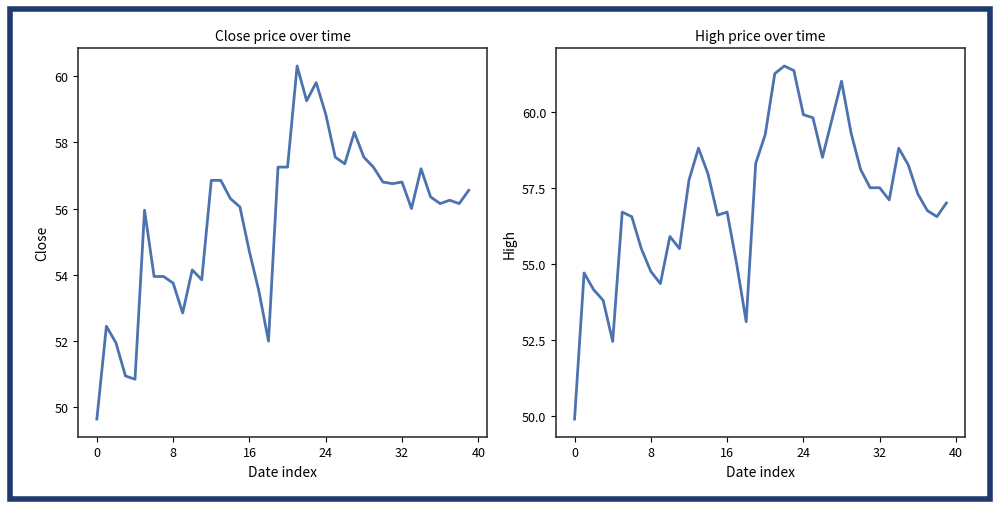

What are all the series names shown in the legend?

Close, High